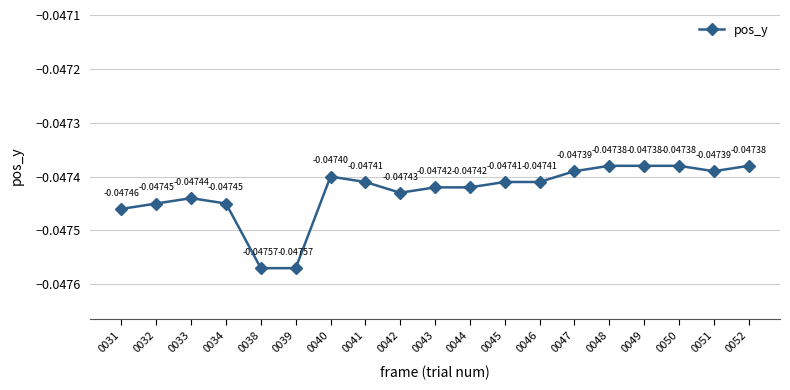

At which category does the data reach its first local peak?

0033